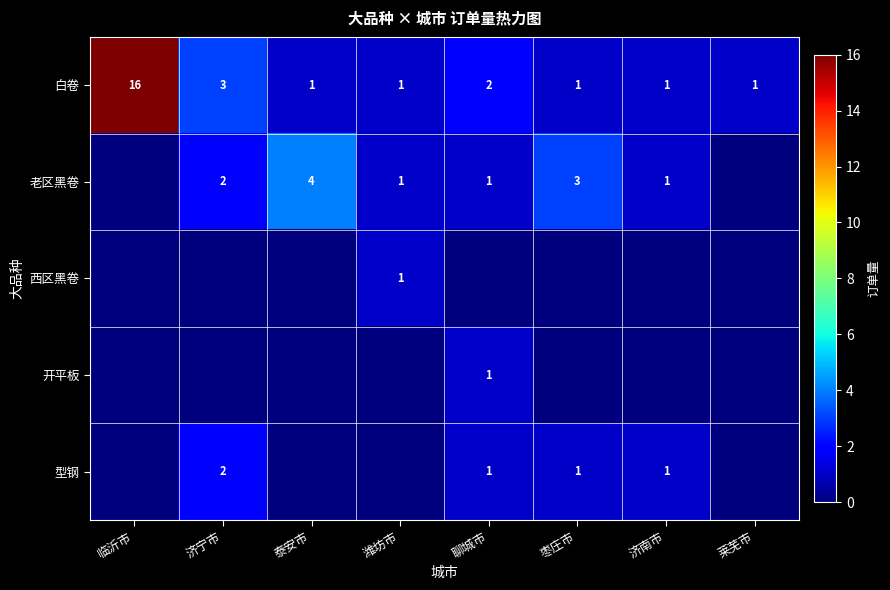

What is the sum of the 老区黑卷 values at 济南市 and 济宁市?

3